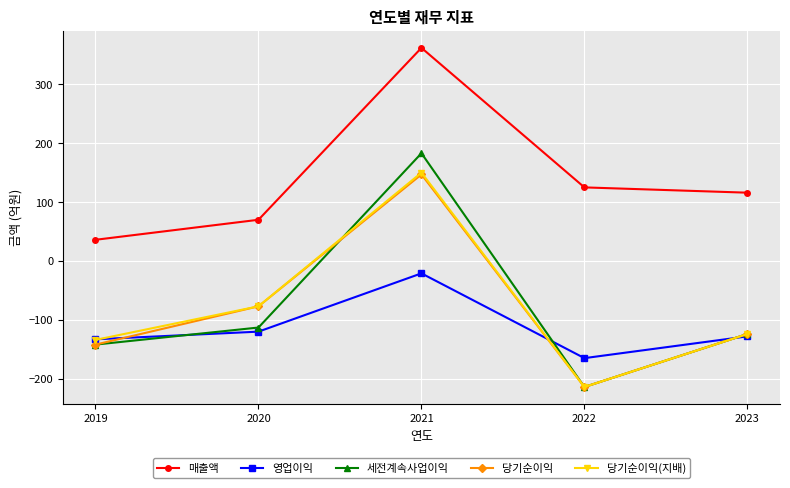

What is the total value across all series at 2022?

-682